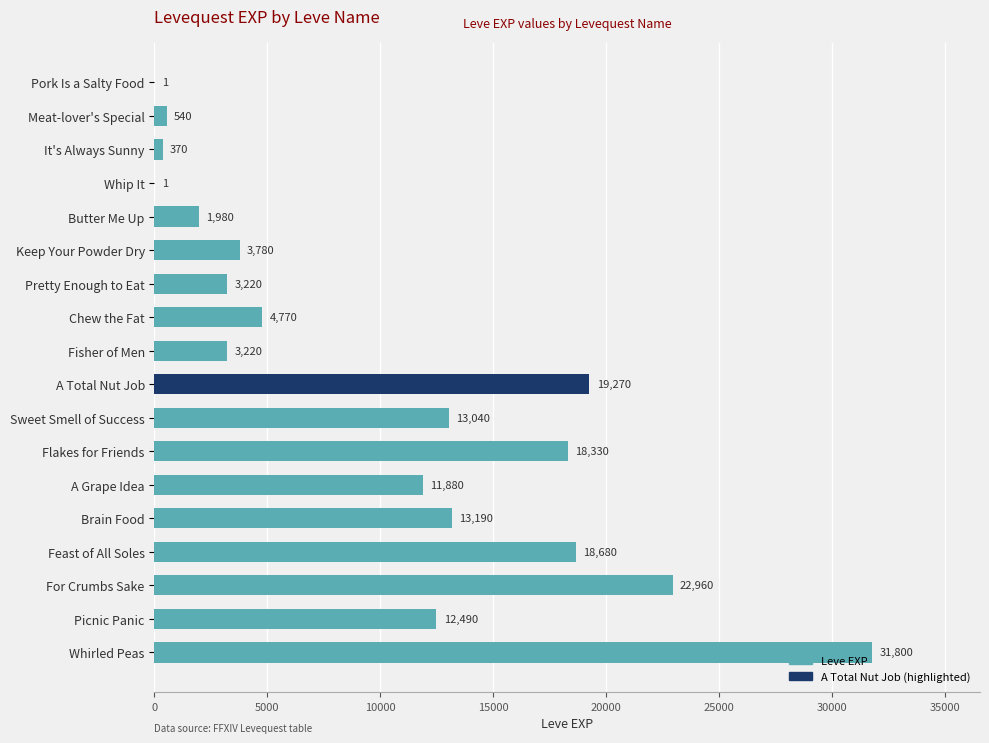

What is the greatest value displayed?

31800